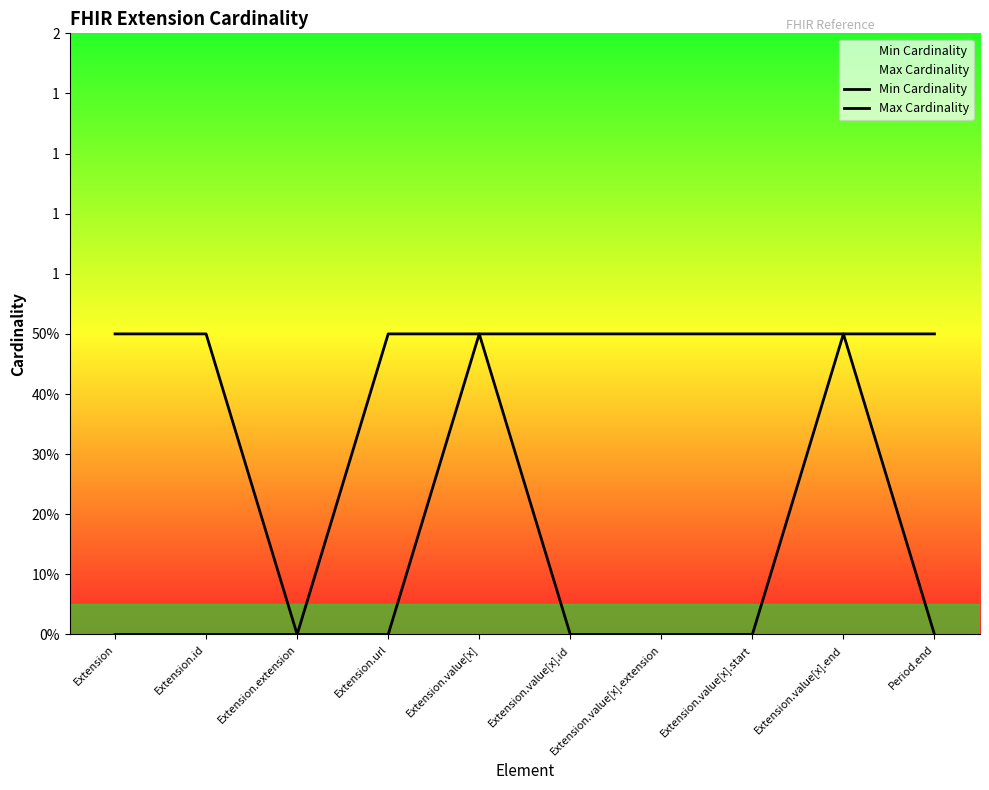

What value does the Max Cardinality series have at Extension.value[x].extension?

1